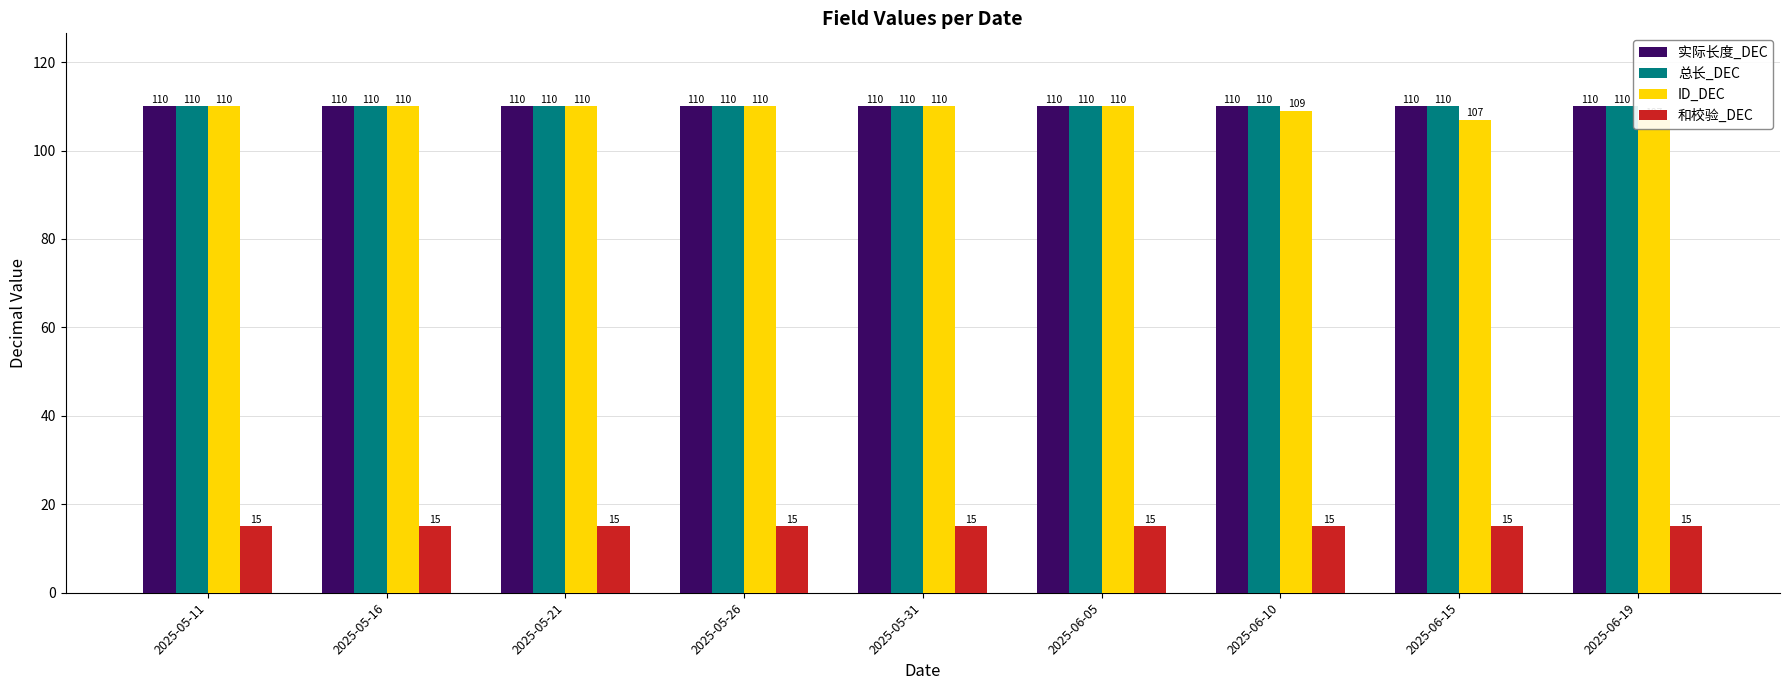

What is the maximum value shown in the chart?

110